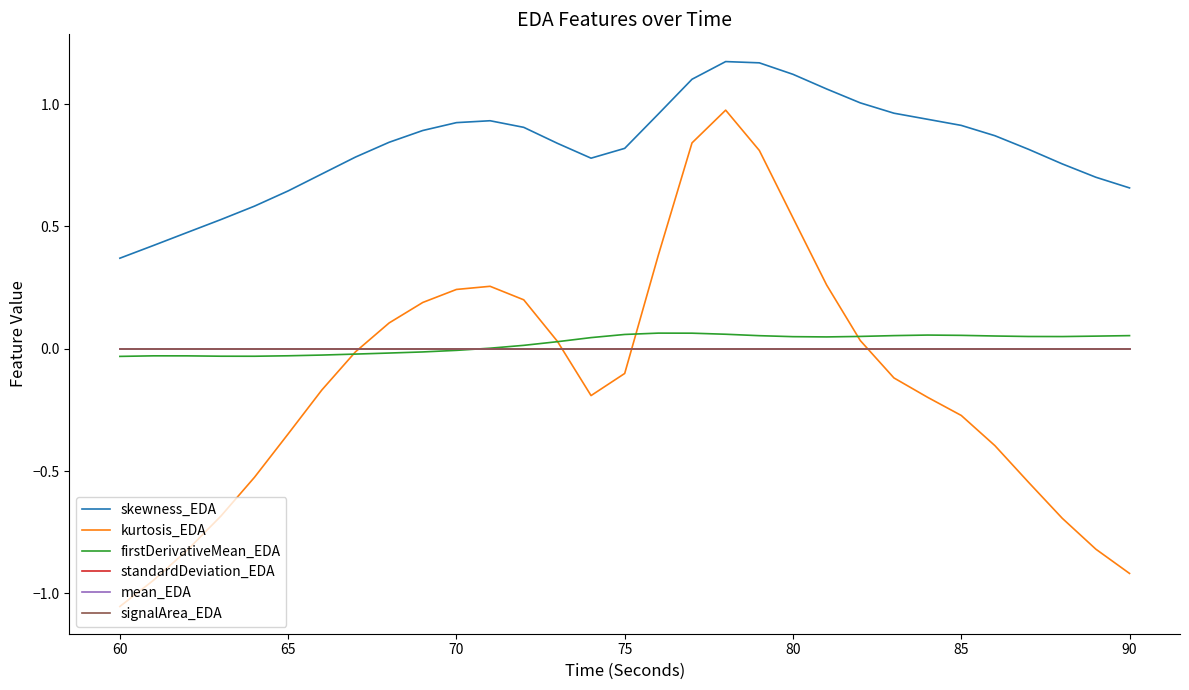

Is this an area chart (filled region under the line)?

No